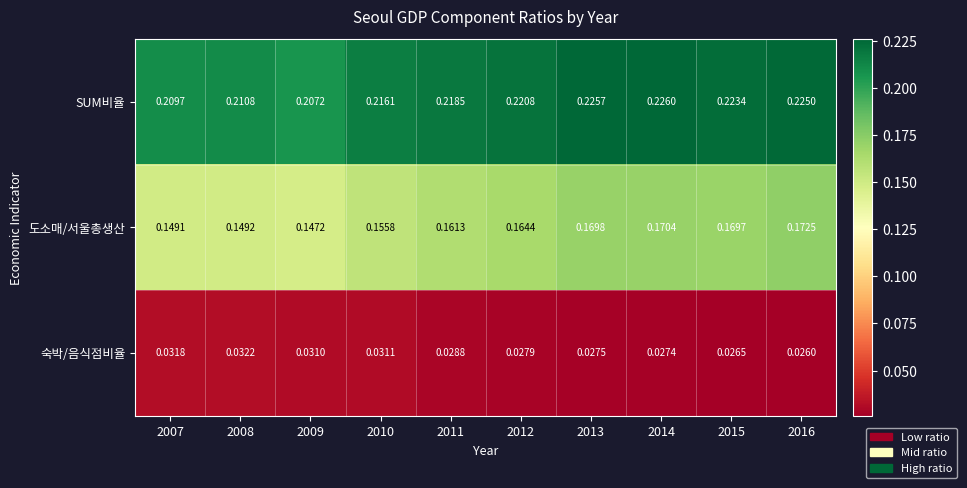

Is the value of SUM비율 at 2013 greater than the value of 도소매/서울총생산 at 2016?

Yes